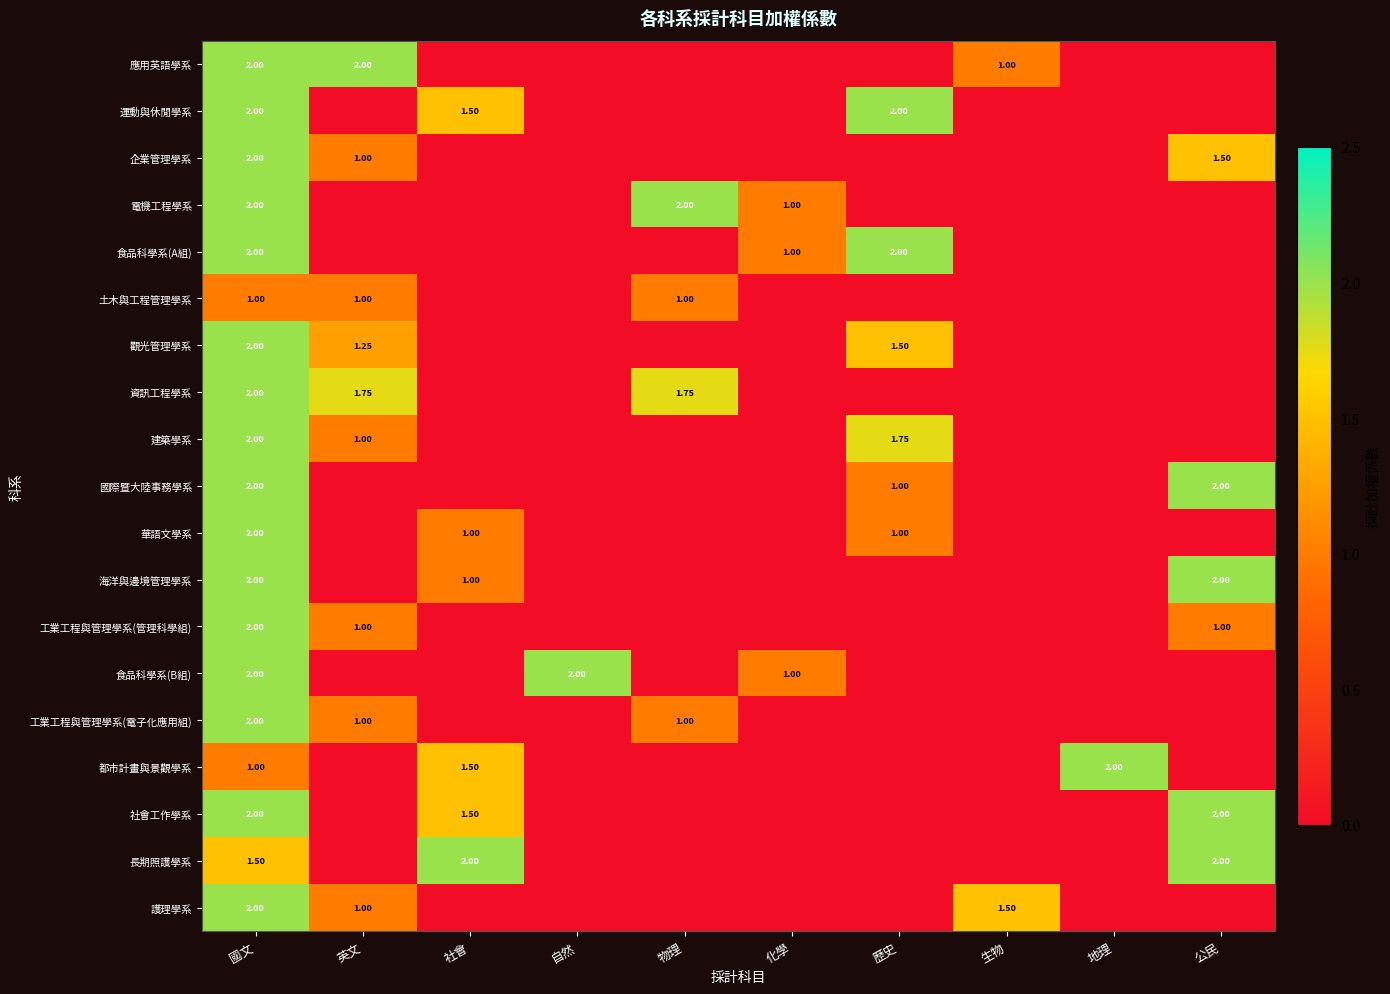

What is the difference between the maximum and minimum values in the 工業工程與管理學系(管理科學組) series?

2.0